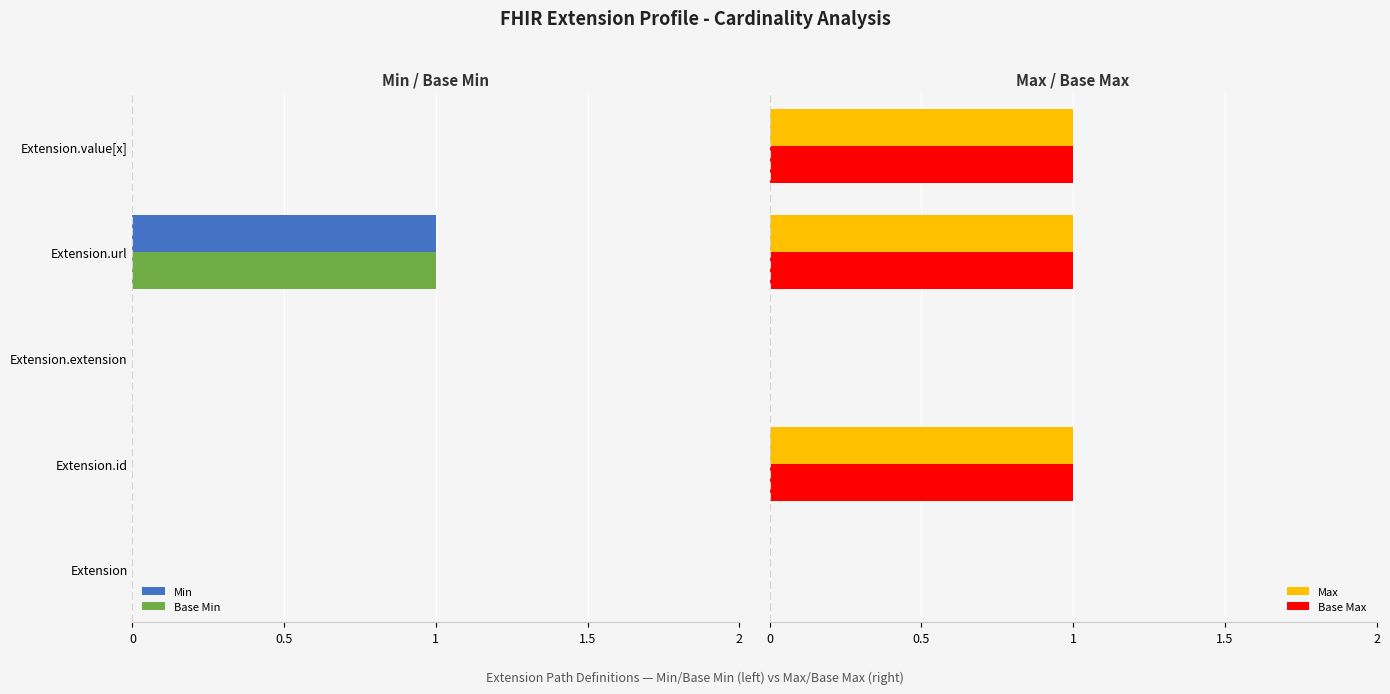

What is the difference between the highest and lowest values at Extension.id?

1